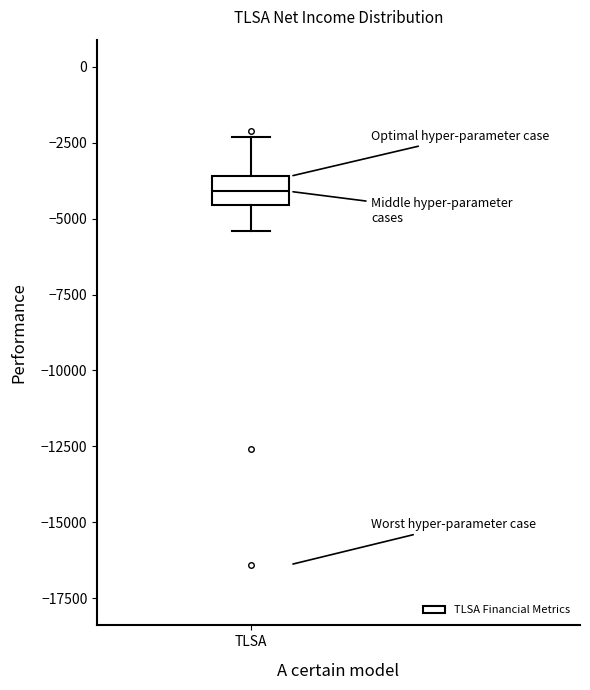

Read this box plot against the y-axis: the position of the median line, the range covered by the box, and the ends of both whiskers. The values are not printed on the chart, so give them approximately, as read against the axis.

median -4000, box -4500 to -3500, whiskers -5500 to -2500